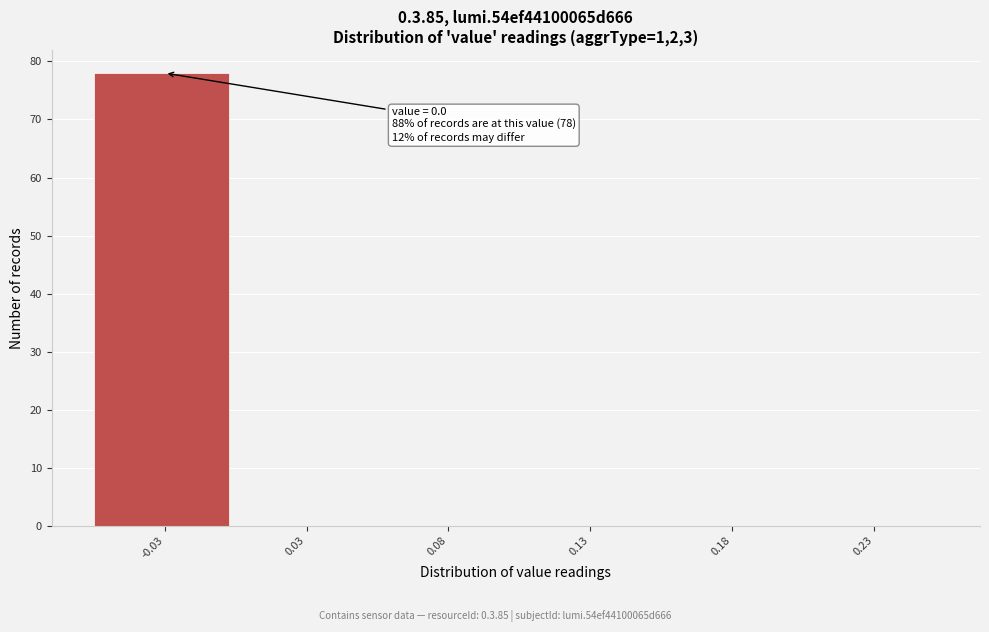

Reading left to right, list all the values displayed in this chart.

-0.03=78	0.03=0	0.08=0	0.13=0	0.18=0	0.23=0